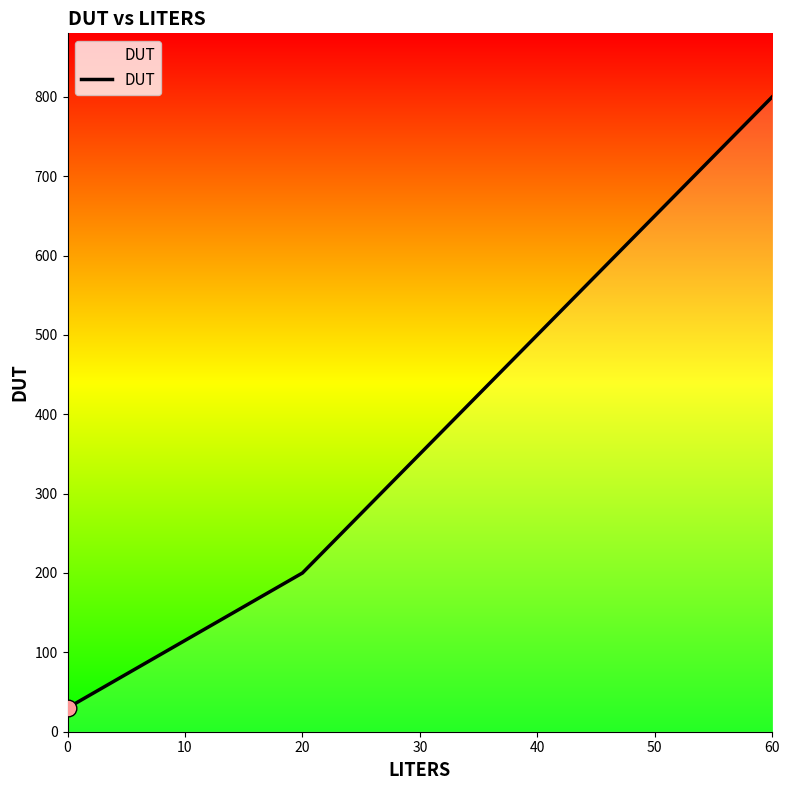

List the labels in order of value, smallest first.

0, 20, 40, 60